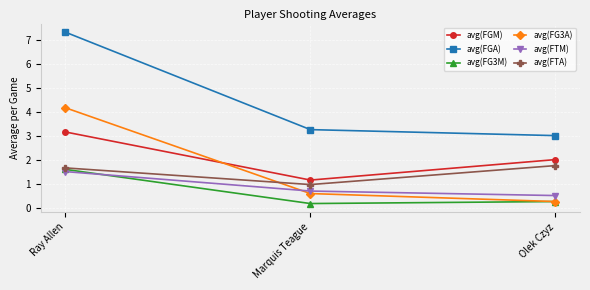

True or false: avg(FGM) has a value of 4.3 at Ray Allen.

False